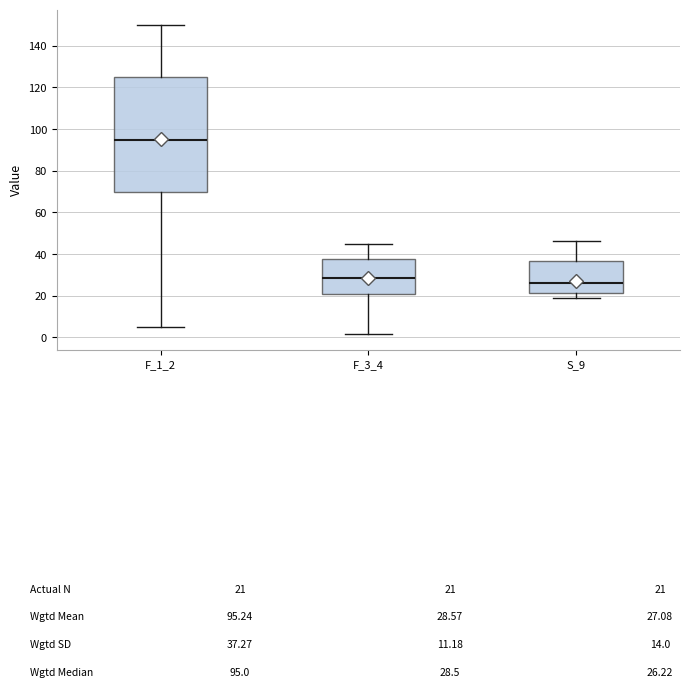

Reading left to right, transcribe this box plot: for each box, give where its median line is, the range the box spans, and where its two whiskers end, as read against the y-axis. The values are not printed on the chart, so give them approximately, as read against the axis.

F_1_2: median 96, box 70 to 126, whiskers 6 to 150
F_3_4: median 28, box 22 to 38, whiskers 2 to 46
S_9: median 26, box 22 to 36, whiskers 18 to 46